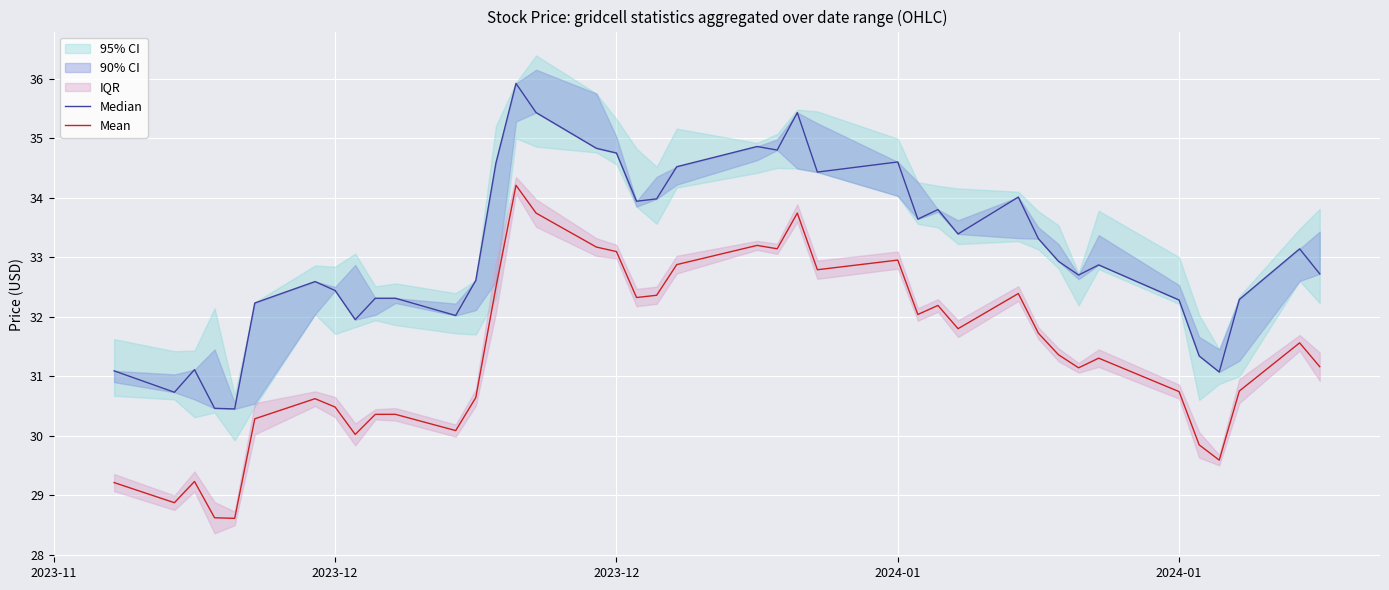

How many data points in Mean are above 31?

23